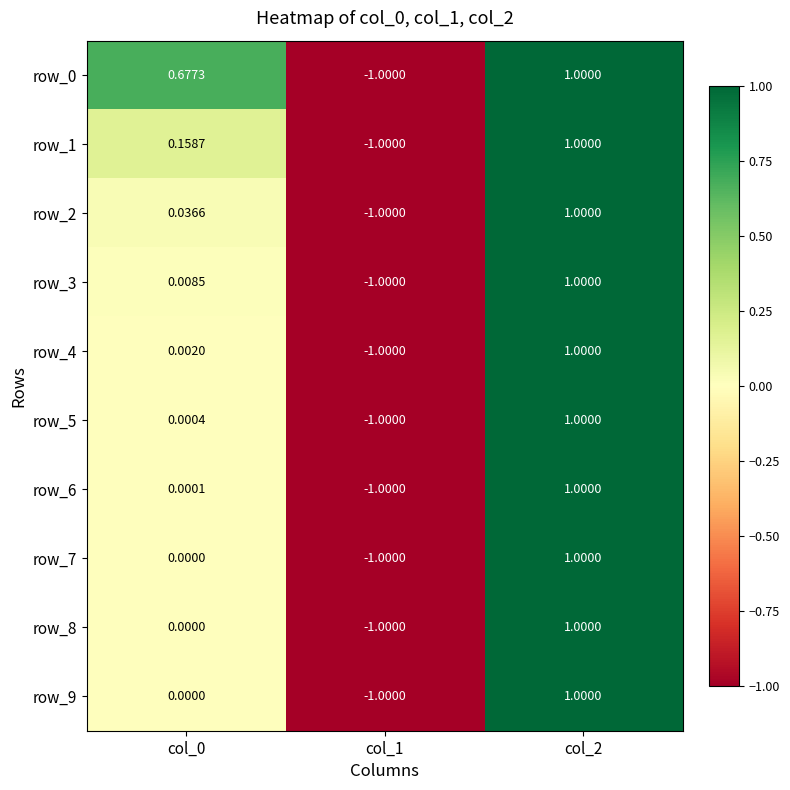

Which series has the largest total across all categories?

row_0